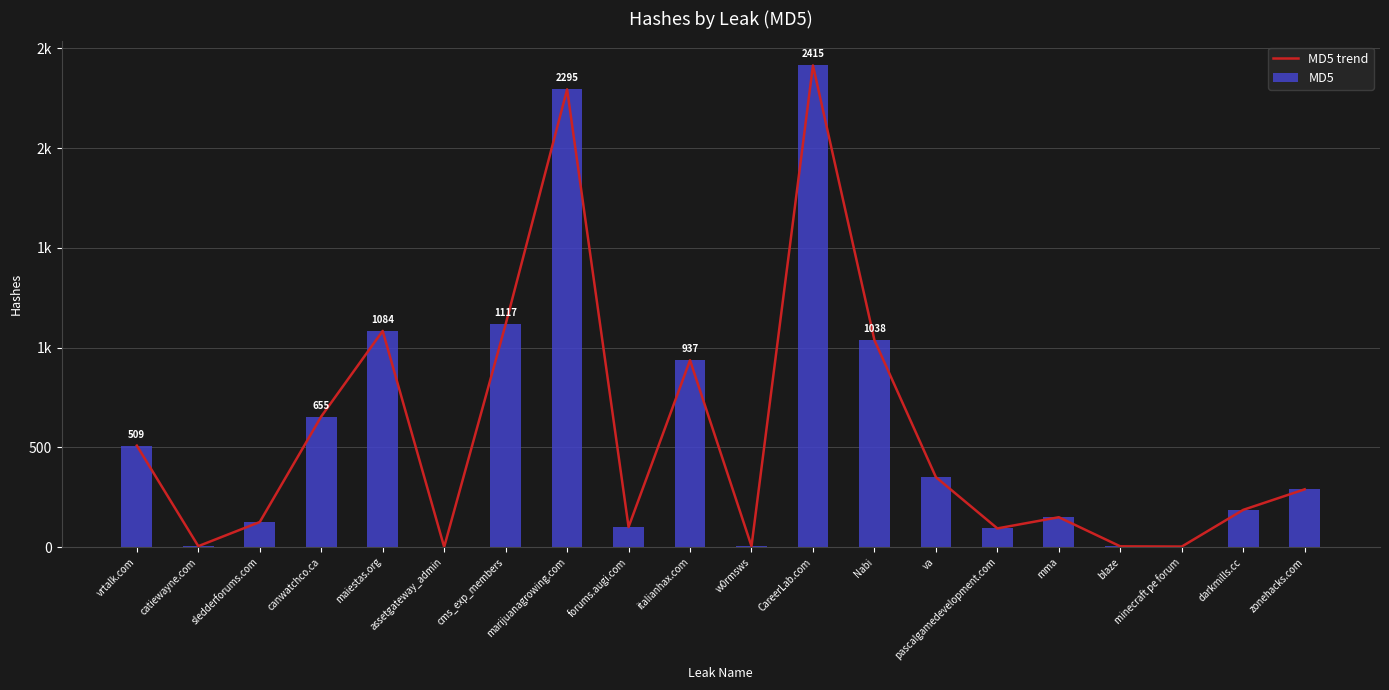

At how many categories does at least one series exceed 1896?

2